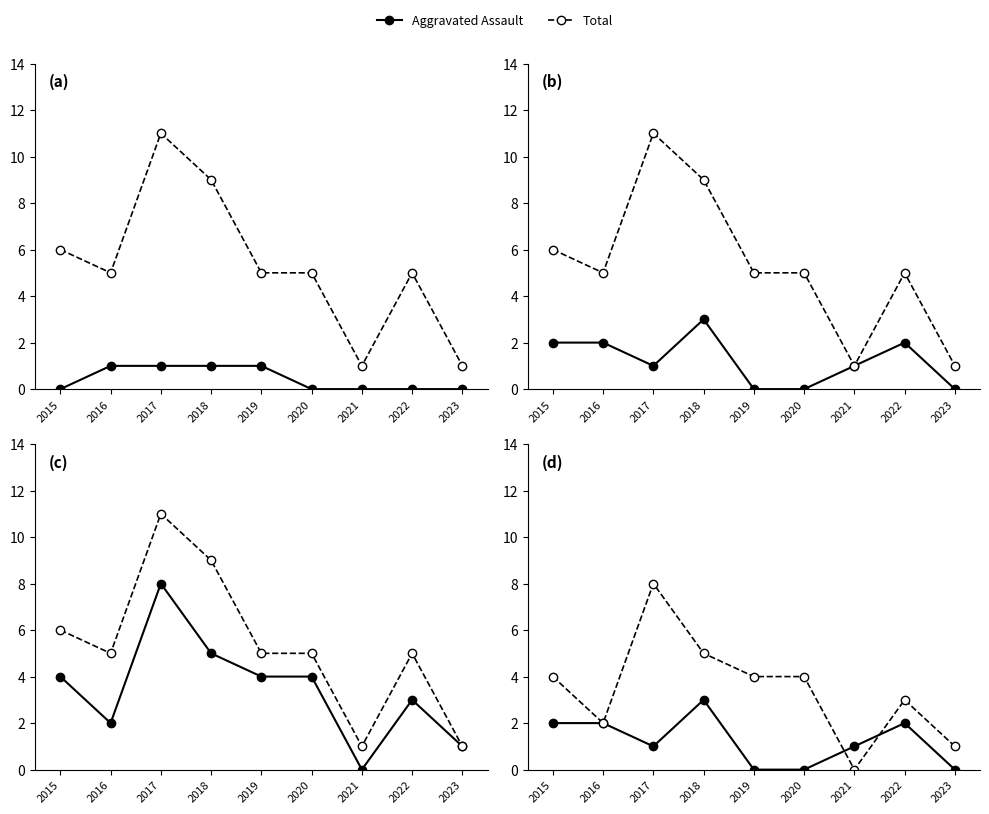

Where does the Total series first go above 5?

2015